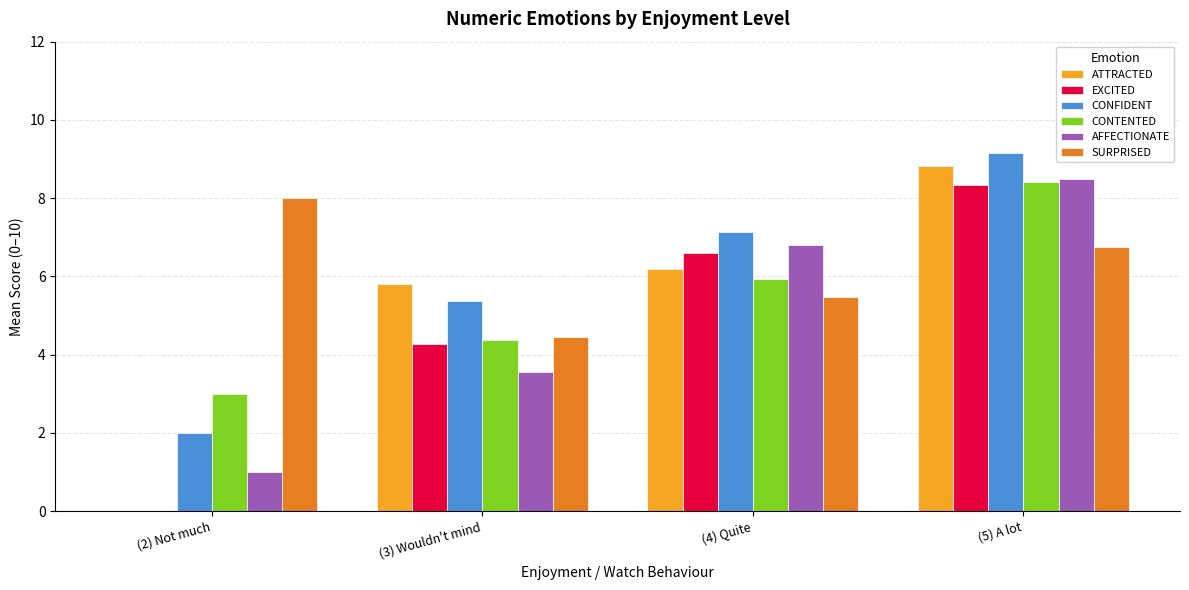

At which category is the sum across all series the highest?

(5) A lot